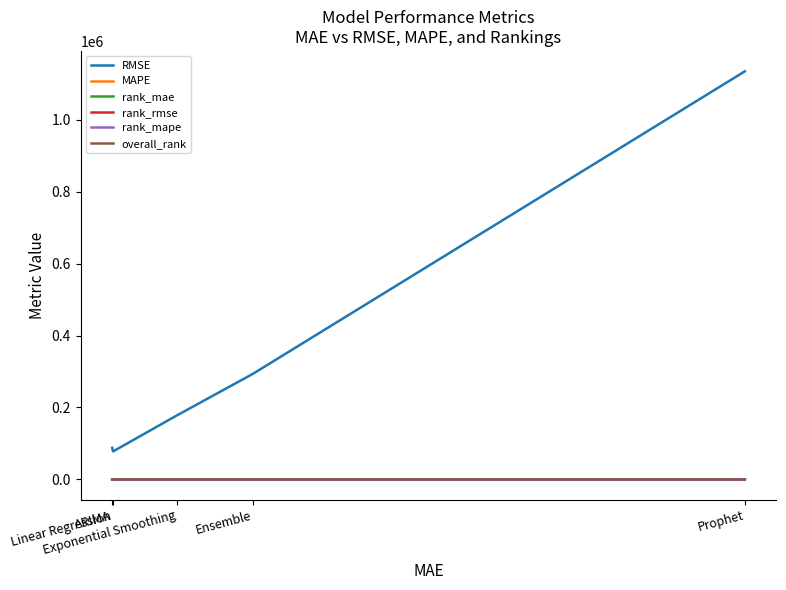

Between ARIMA and Exponential Smoothing, which is larger?

Exponential Smoothing